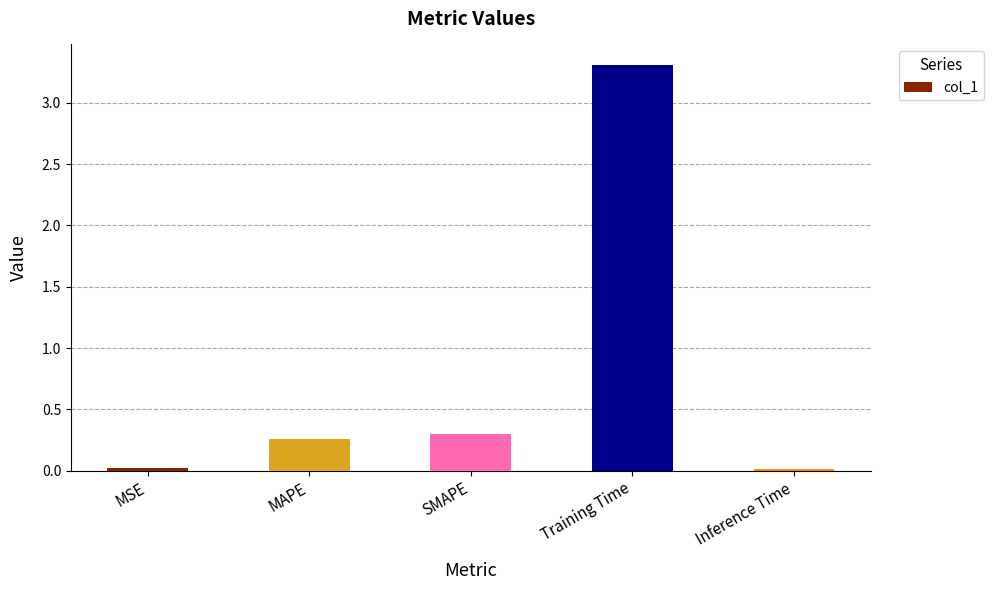

Between MAPE and Inference Time, which is larger?

MAPE